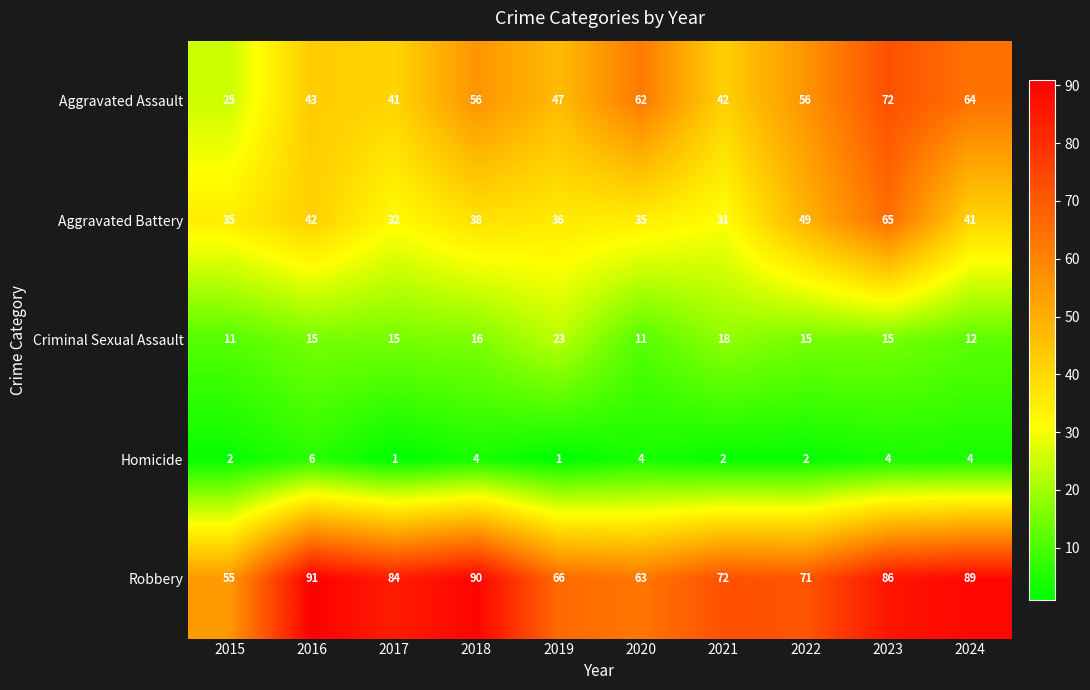

Is the value of Criminal Sexual Assault at 2022 greater than the value of Aggravated Assault at 2016?

No